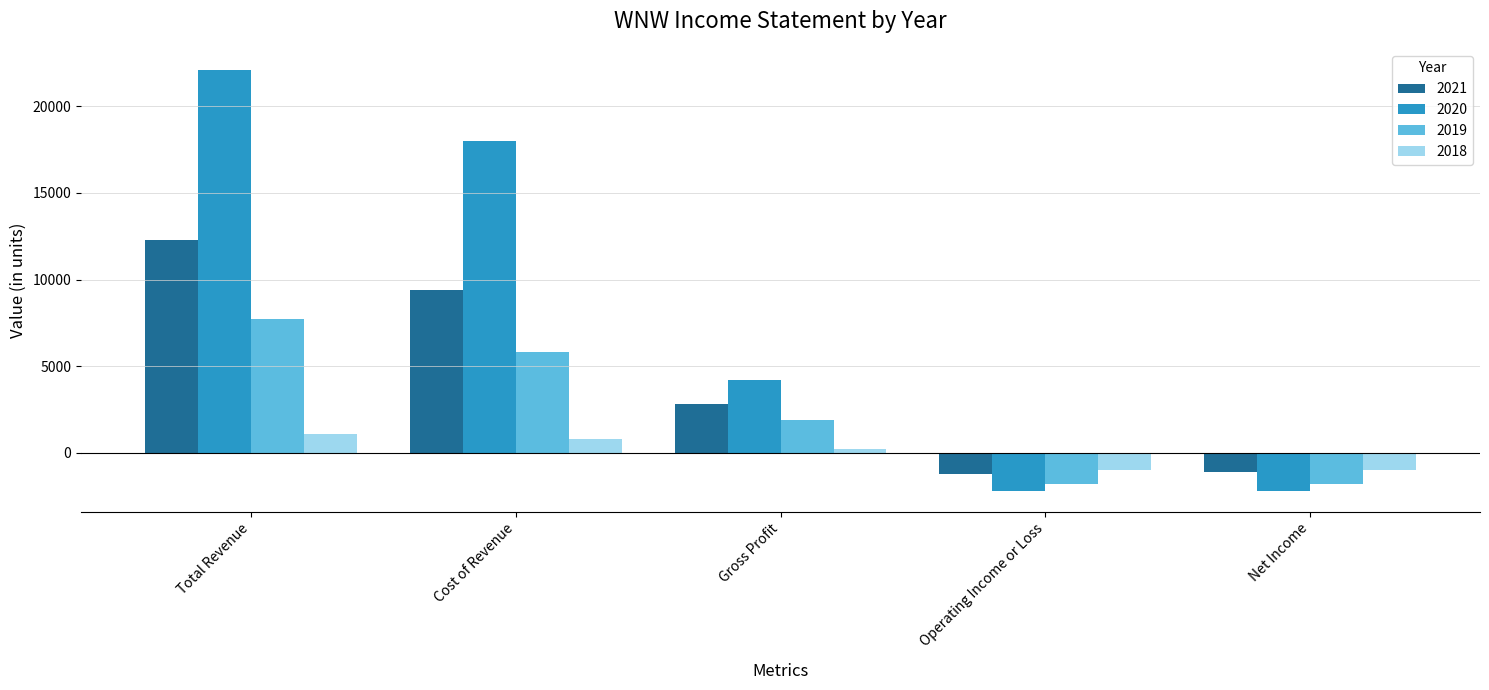

What is the sum of the 2021 values at Net Income and Cost of Revenue?

8300